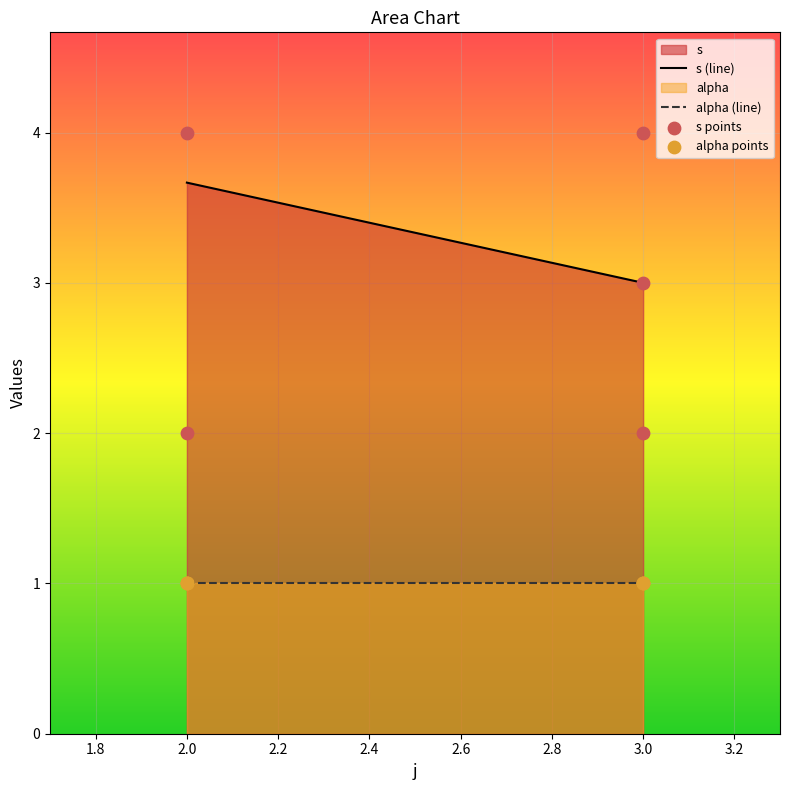

What is the ratio of the value at 2 to the value at 2?

2.0